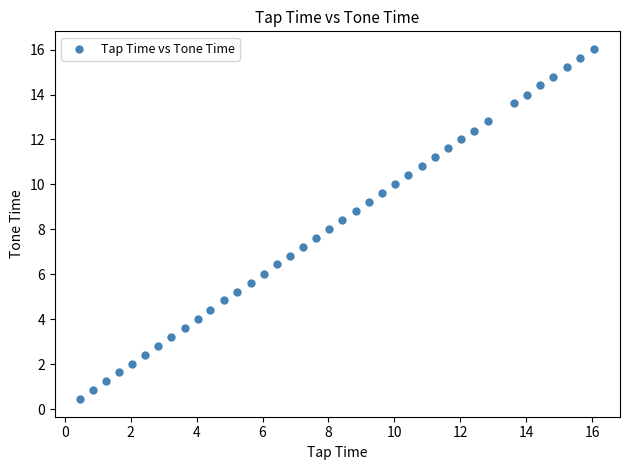

What is the range of X values (max minus min)?

15.6